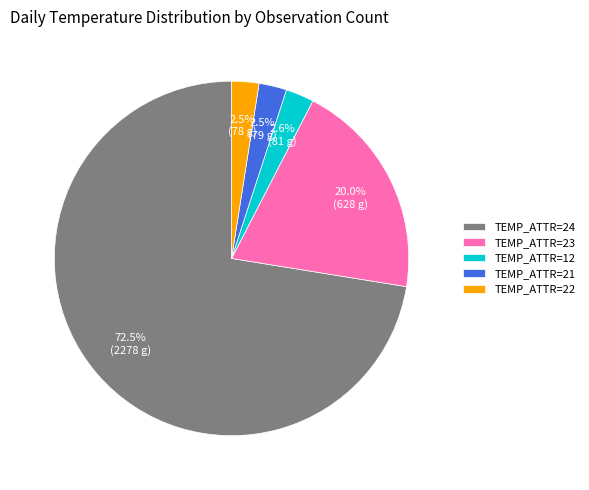

Does any single category account for the majority?

Yes